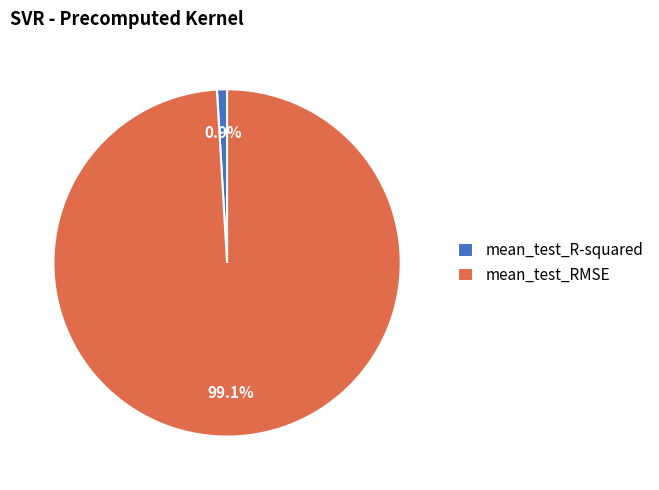

Rank the categories by value from lowest to highest.

mean_test_R-squared, mean_test_RMSE